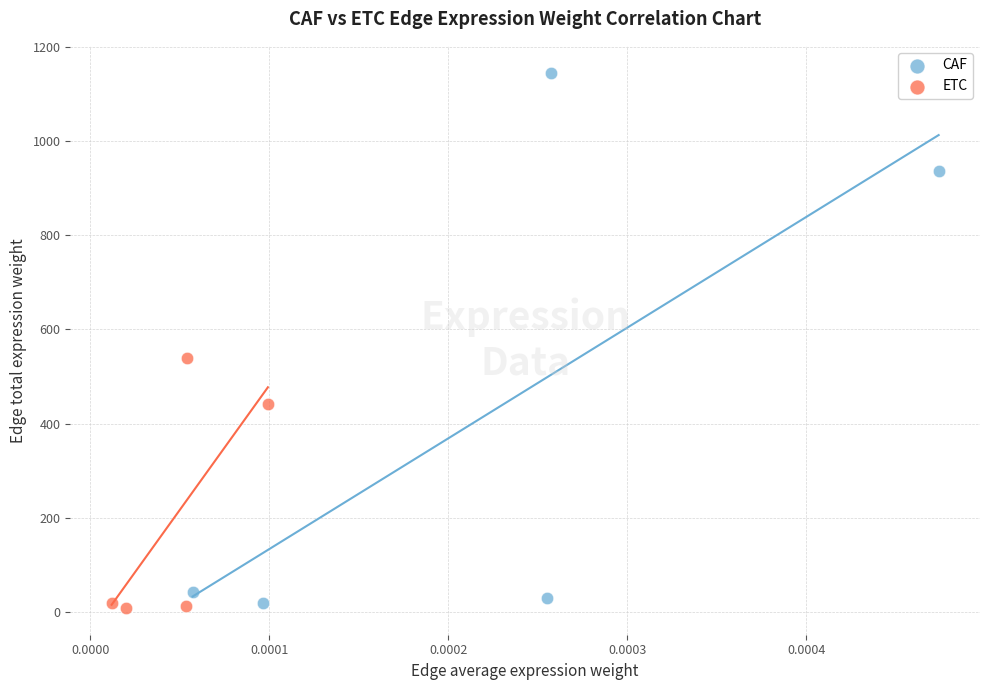

Which series reaches the maximum Y coordinate?

CAF